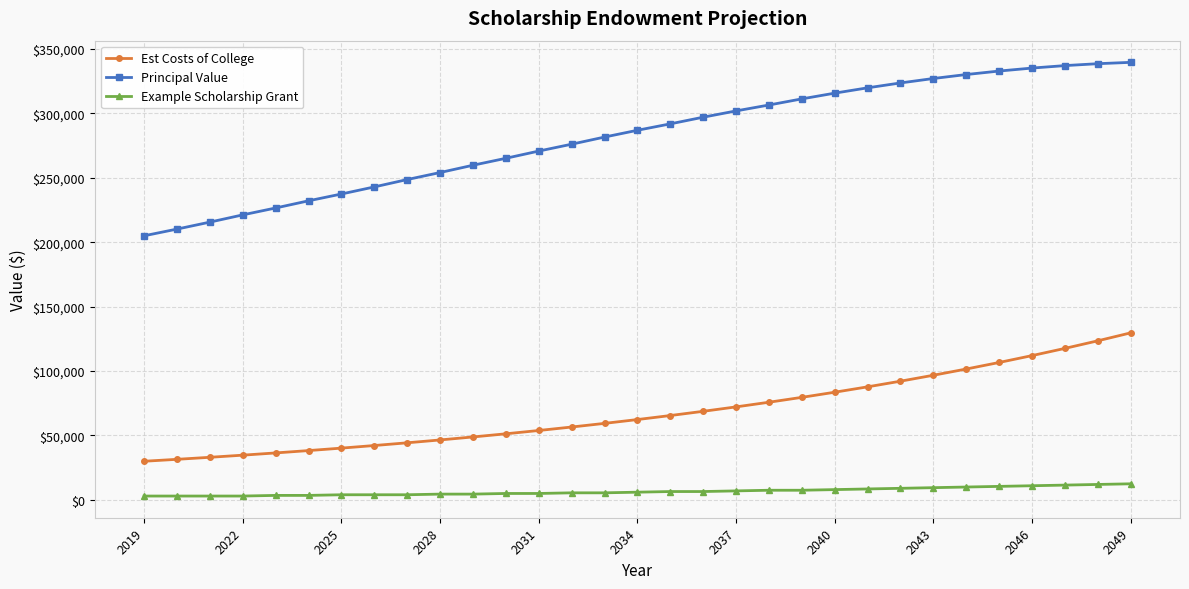

What is the value of the Principal Value point at the 4th from the left?

221232.3